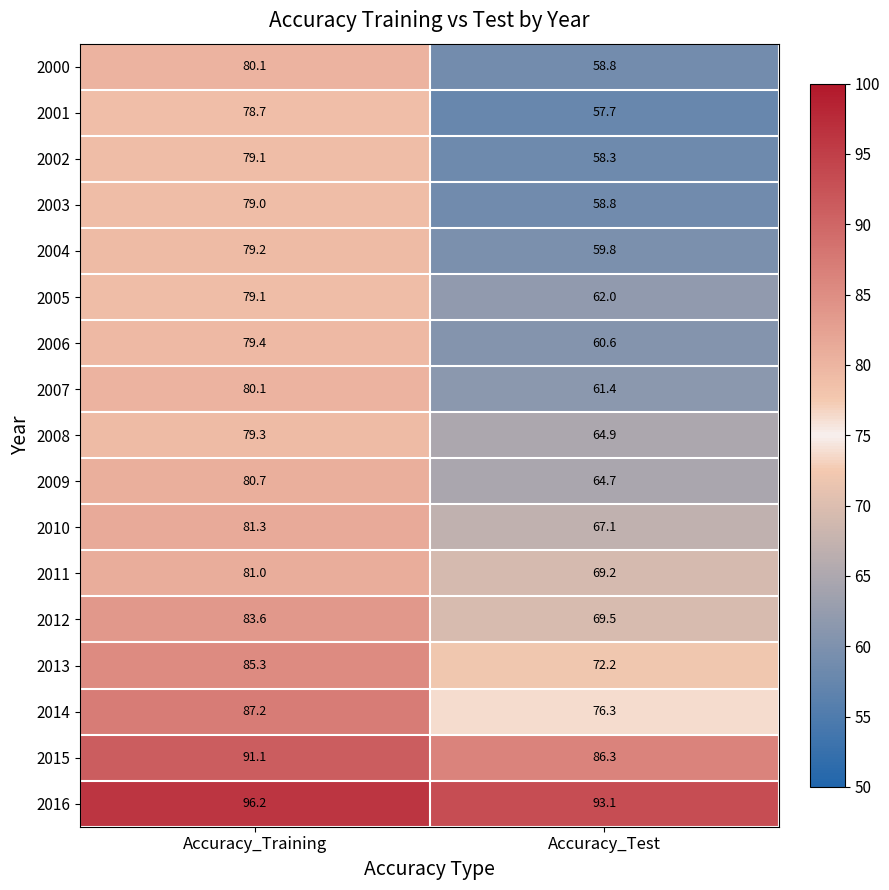

What is the difference between the 2016 values at Accuracy_Test and Accuracy_Training?

3.1